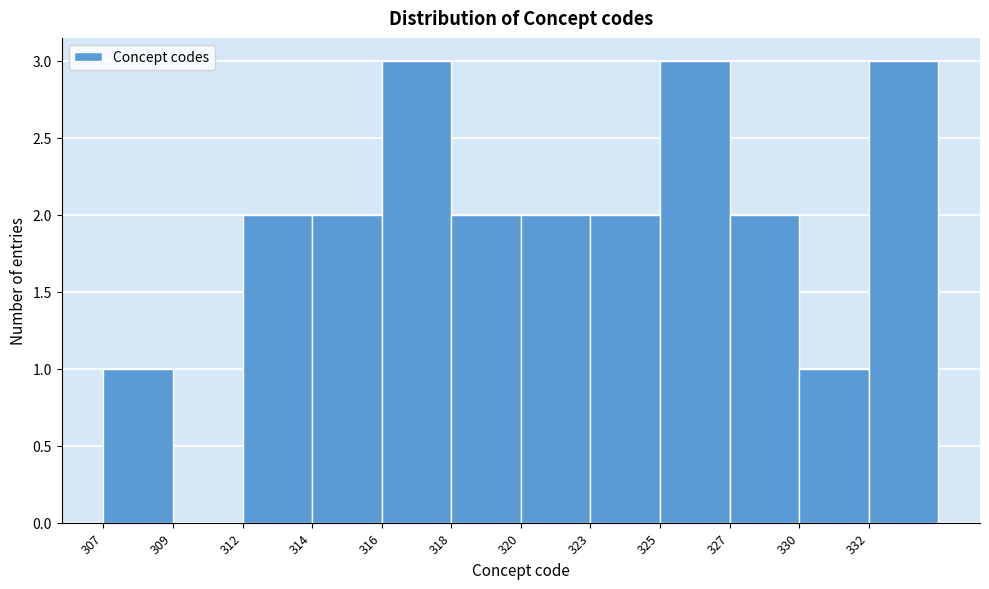

Reading left to right, what are all the values shown in this chart?

307=1	309=0	312=2	314=2	316=3	318=2	320=2	323=2	325=3	327=2	330=1	332=3